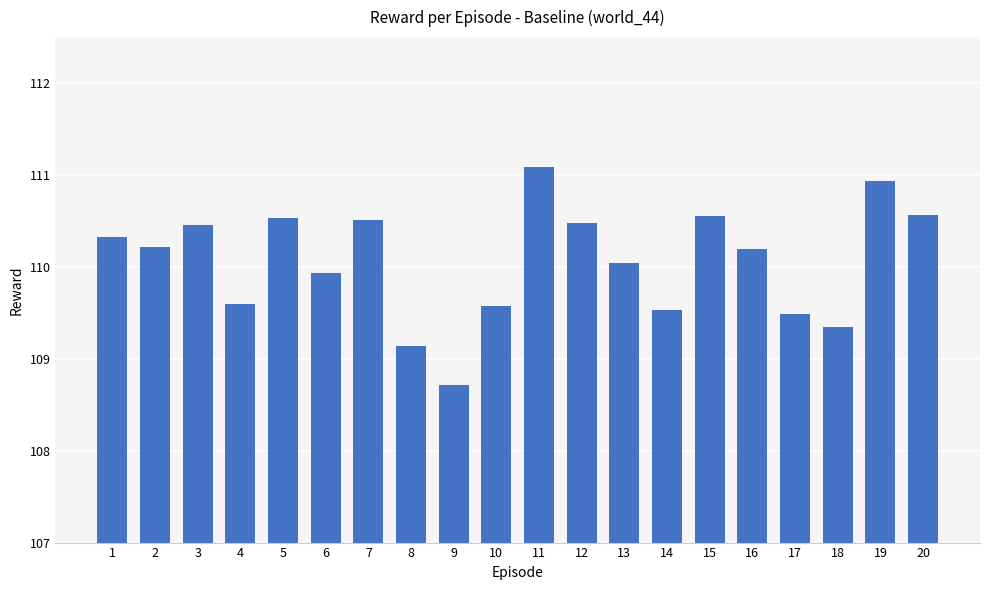

The value at 18 is 188.5. True or false?

False